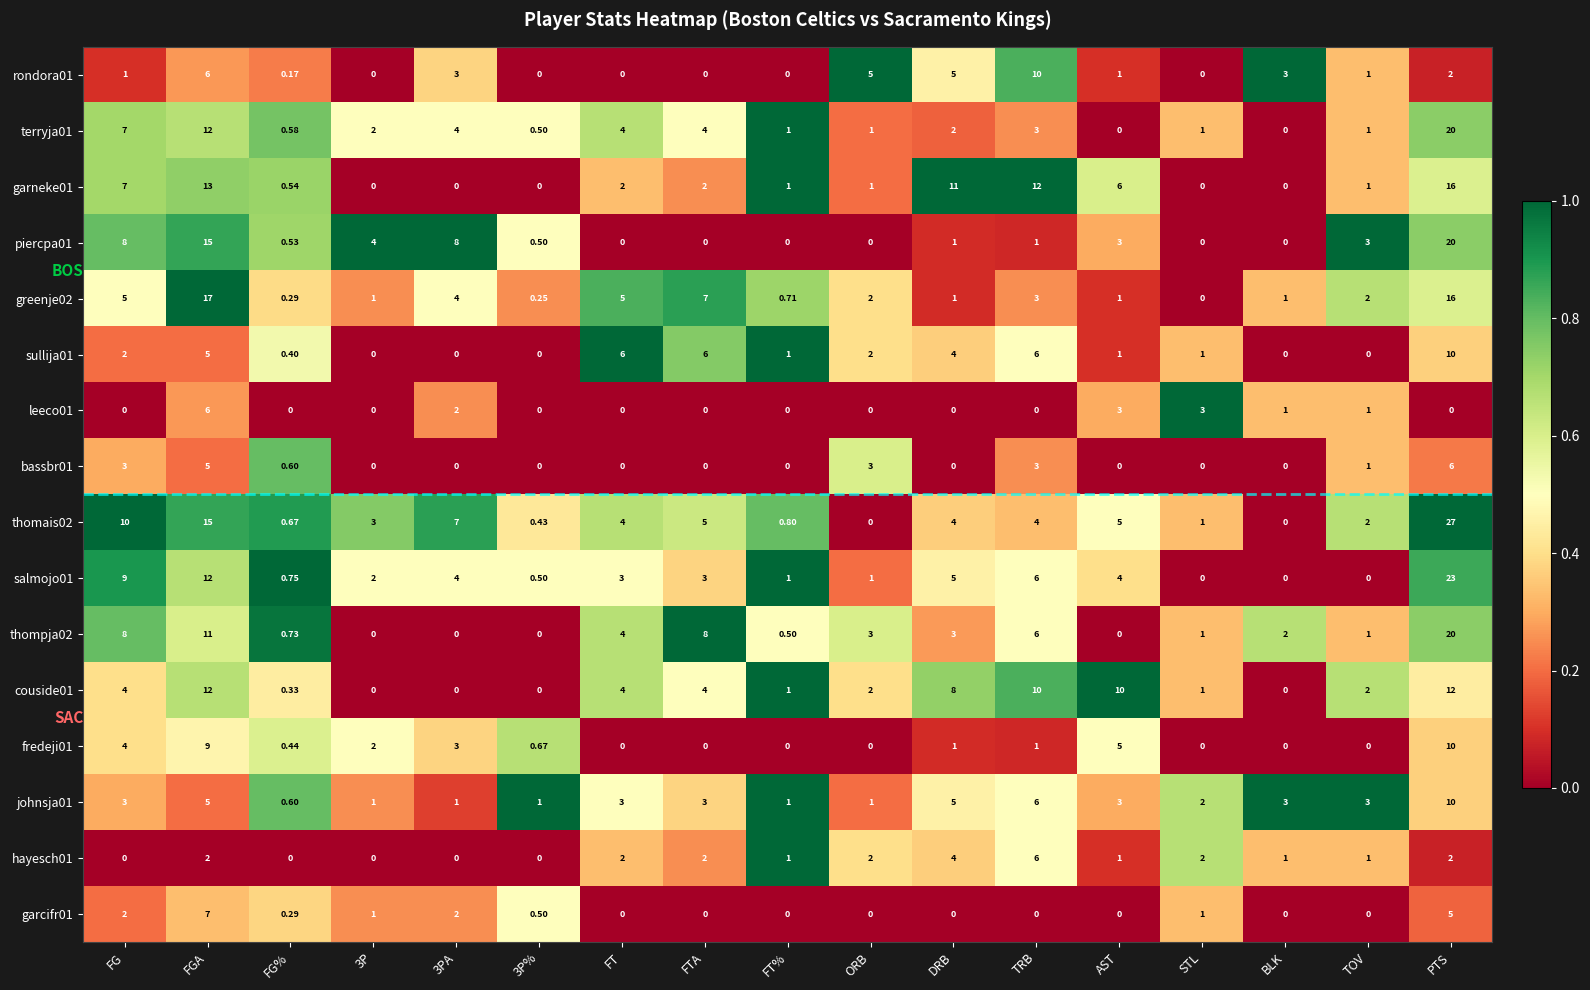

Which series changed the most between TRB and AST?

rondora01